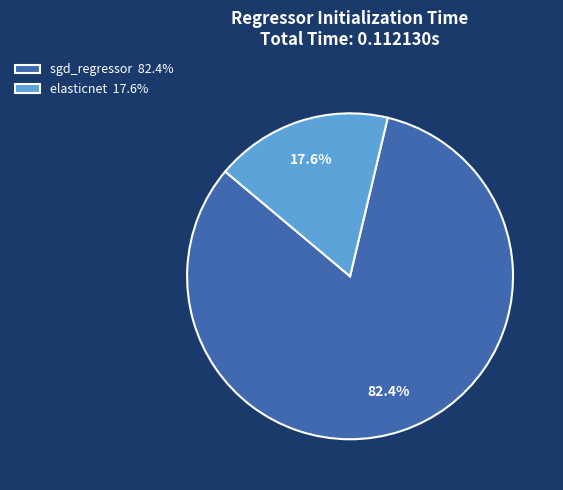

To the nearest percent, what percentage of the pie is sgd_regressor?

82%